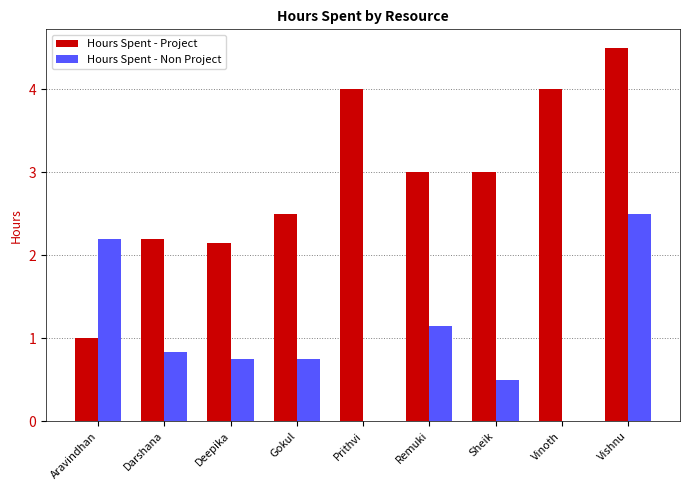

What is the greatest value displayed?

4.5